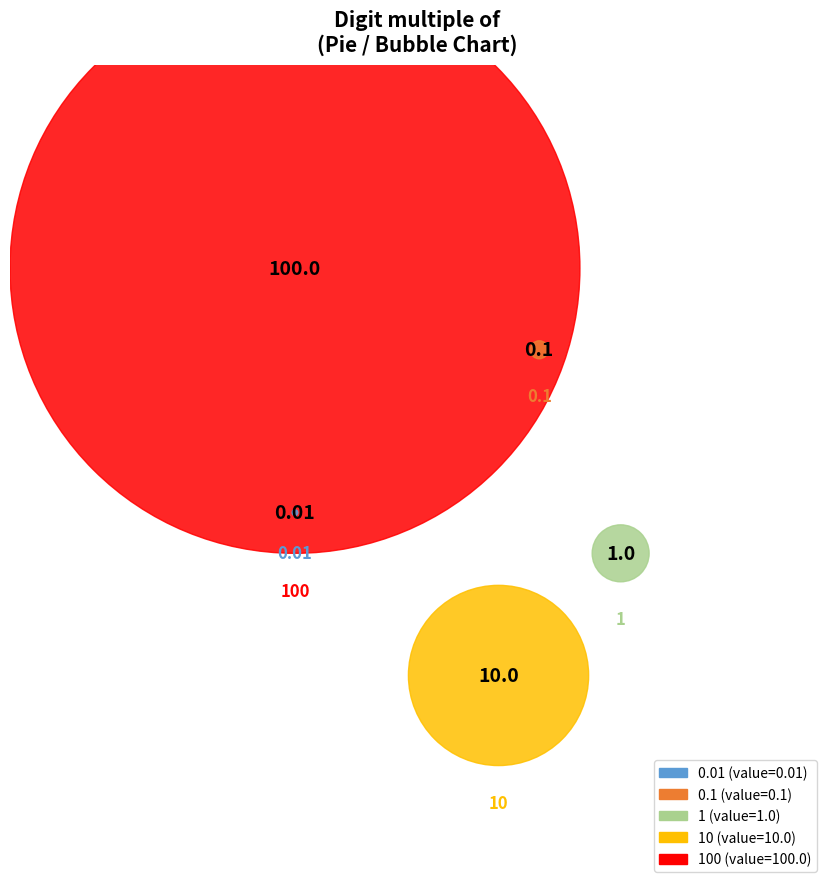

What is the total percentage of 0.01 and 0.1?

0.1%